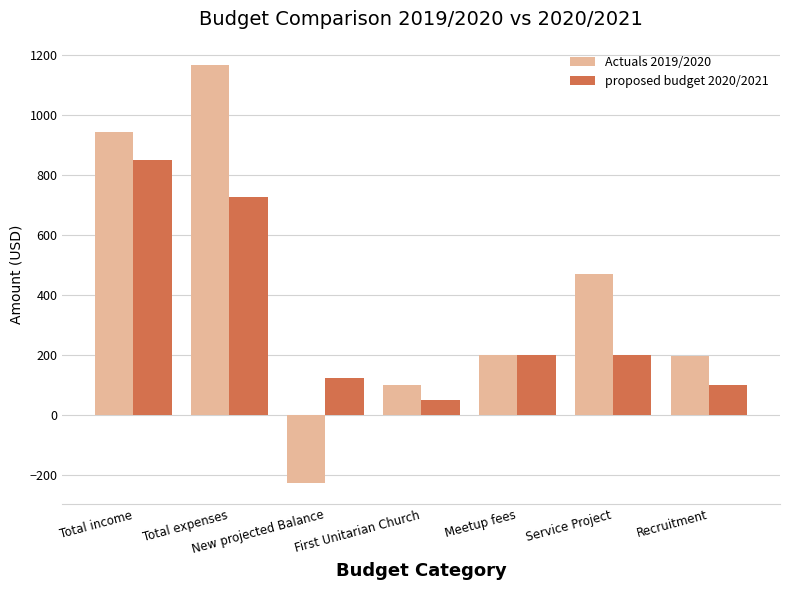

The value of Actuals 2019/2020 at Total income is 945.0. True or false?

True